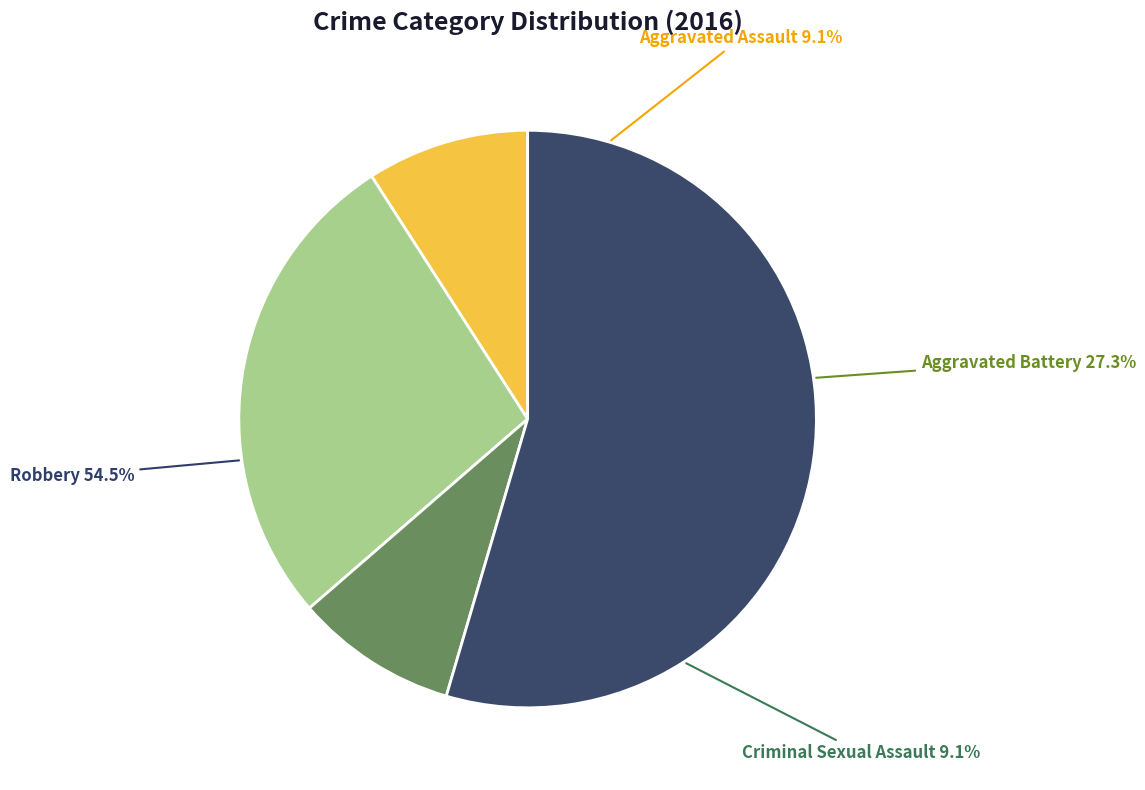

Is it true that Aggravated Assault is 3% of the pie?

False